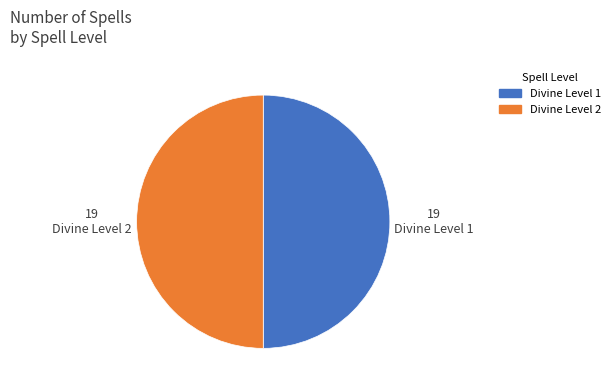

How many segments does this pie chart have?

2